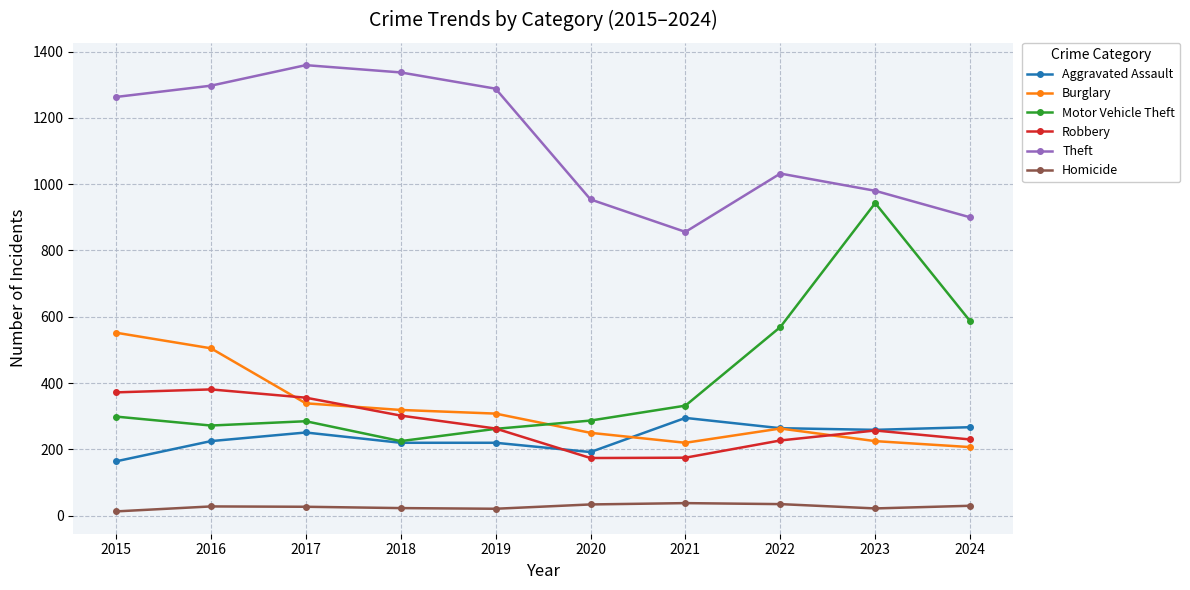

Where do Burglary and Aggravated Assault first cross each other?

2020 and 2021